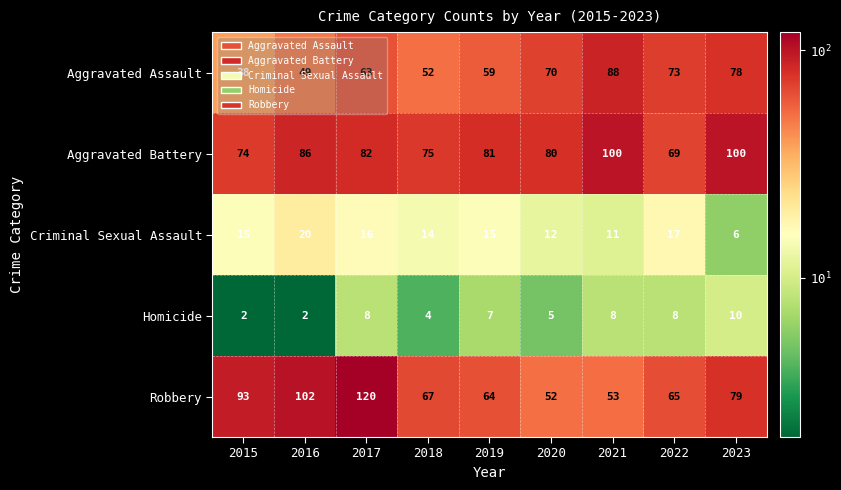

What is the sum of the Homicide values at 2016 and 2021?

10